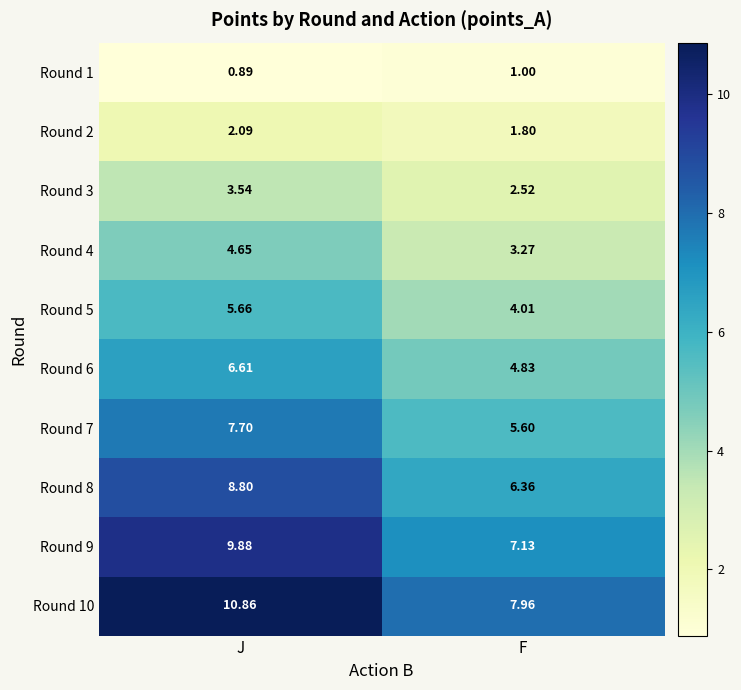

Which series has the largest total across all categories?

Round 10